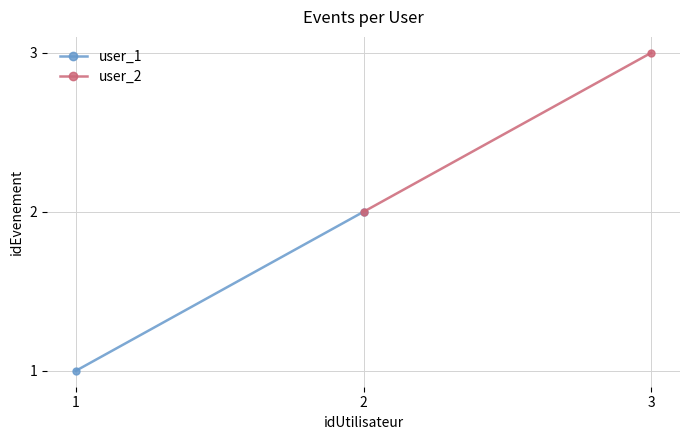

Between 1 and 2, which series saw the biggest shift?

user_1